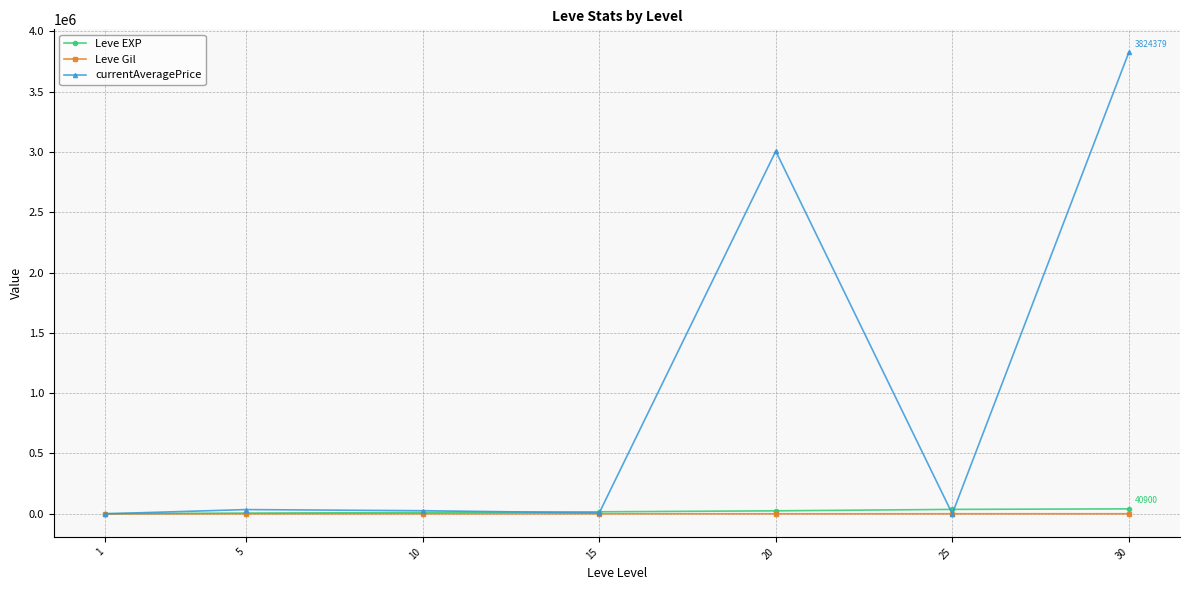

In currentAveragePrice, how many points are higher than both neighbors (excluding endpoints)?

2